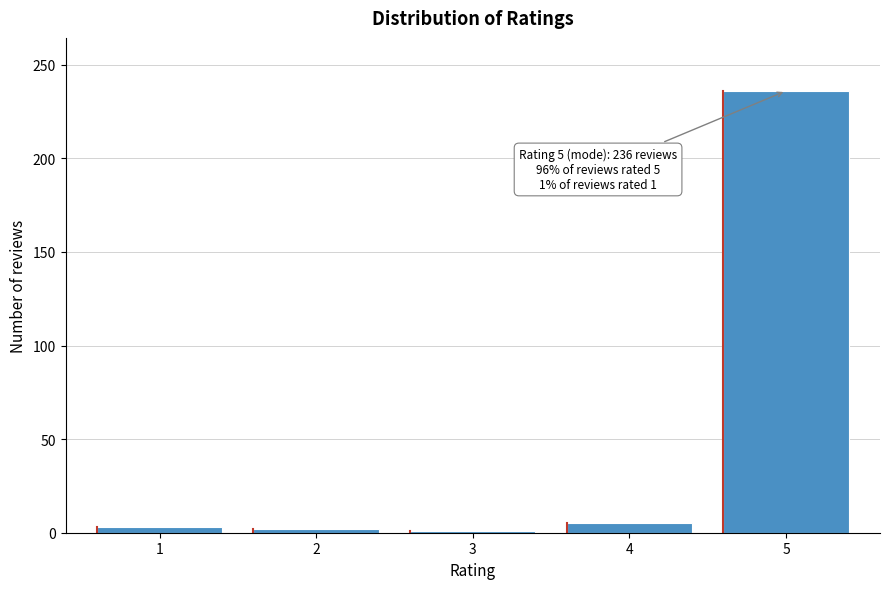

What is the difference between the maximum and minimum values?

235